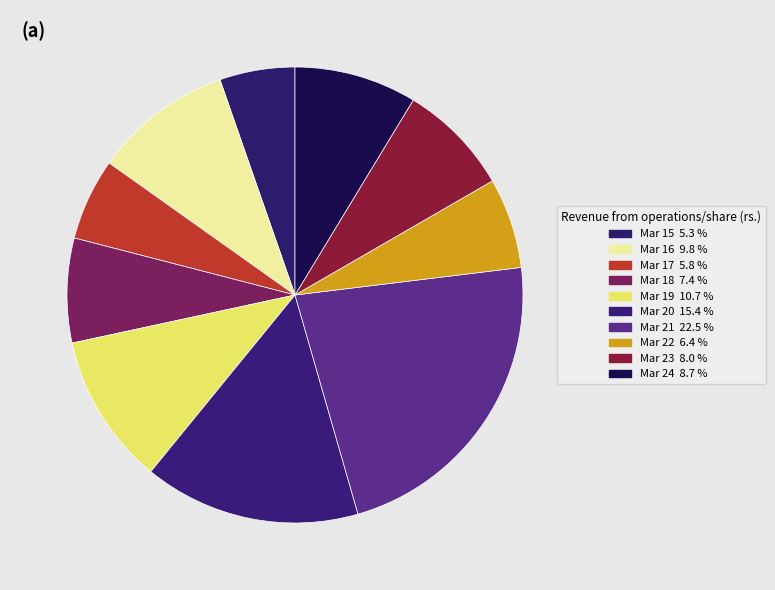

Which category has the smallest portion of the pie?

Mar 15